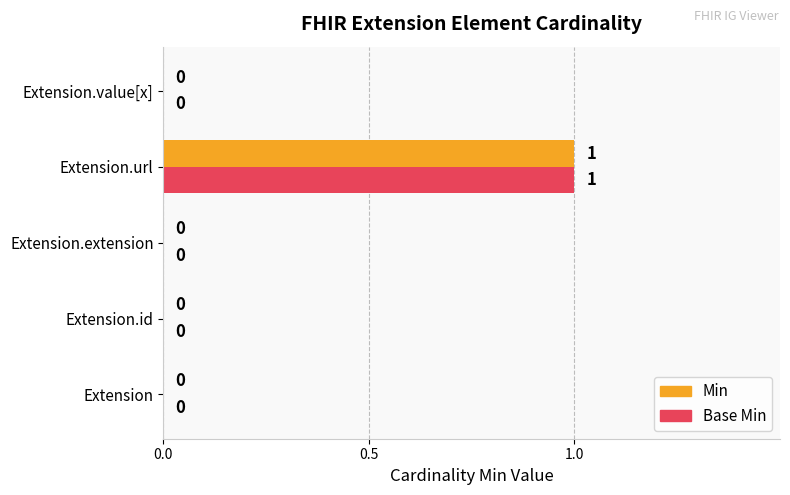

How many categories are shown in the chart?

5